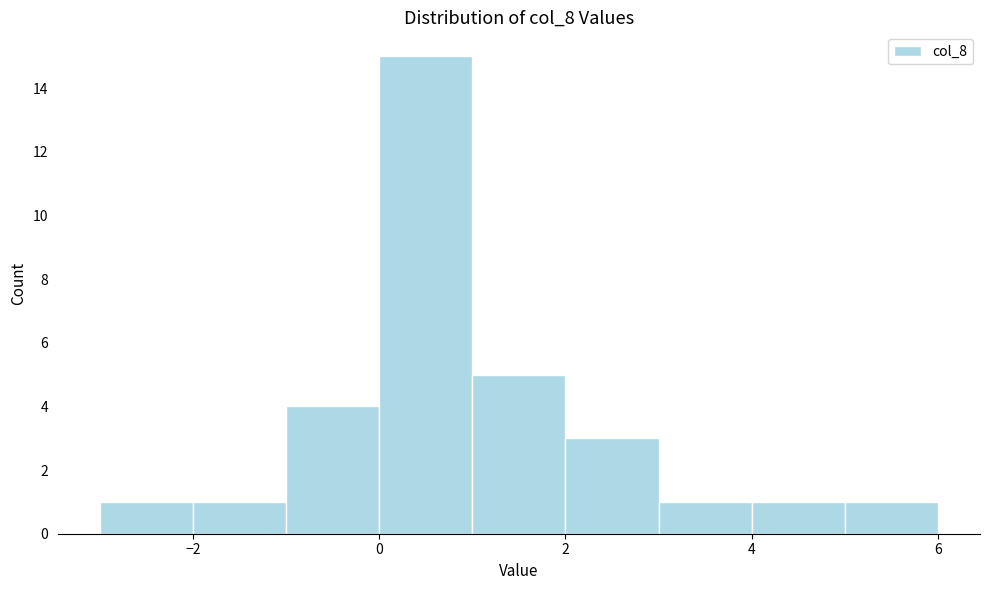

Reading left to right, transcribe this chart: for each bar, give the range it covers on the x-axis and its height. The values are not printed on the chart, so give them approximately, as read against the axis.

-3 to -2: 1
-2 to -1: 1
-1 to 0: 4
0 to 1: 15
1 to 2: 5
2 to 3: 3
3 to 4: 1
4 to 5: 1
5 to 6: 1